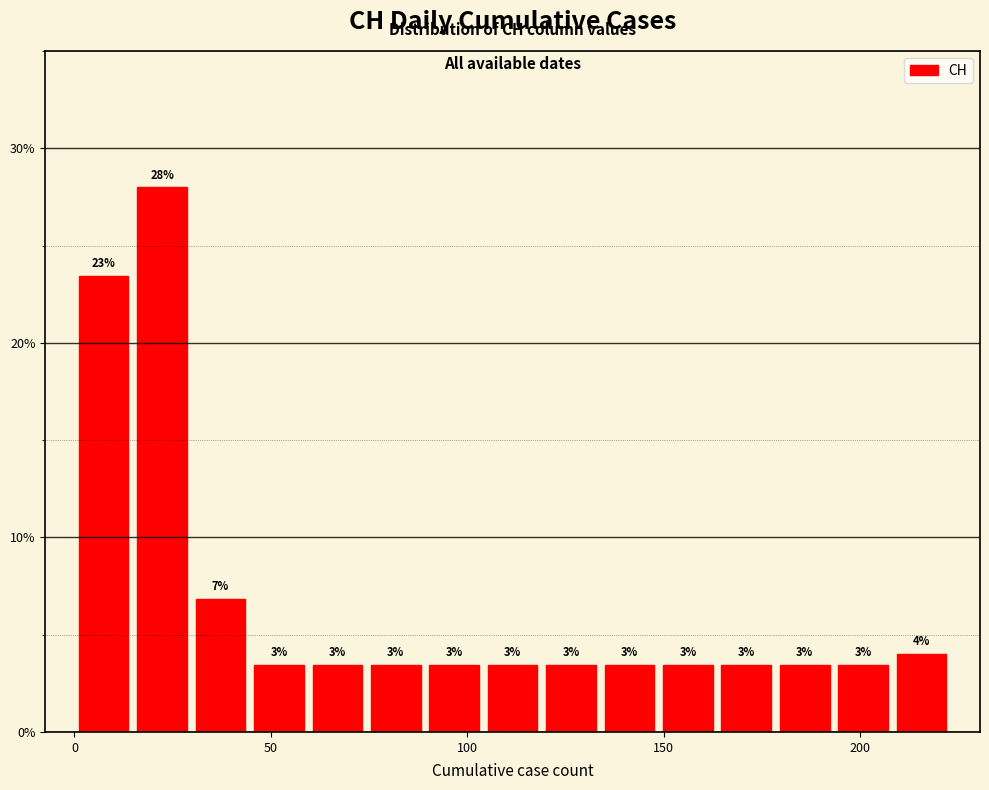

Read against the x-axis, roughly where is the centre of the tallest bar?

20